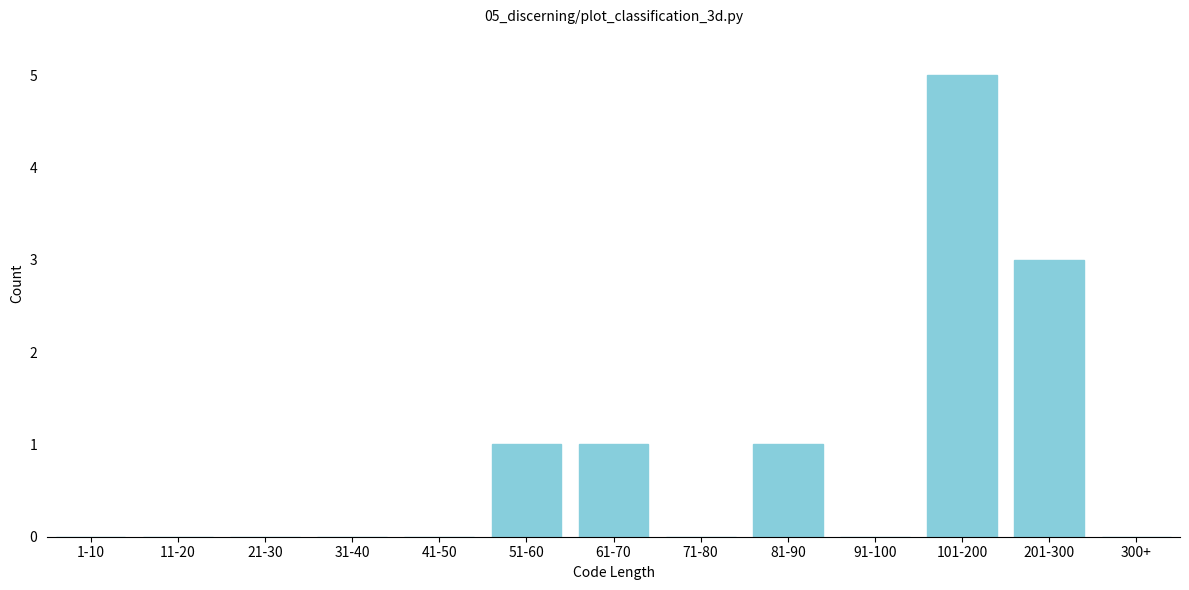

Reading left to right, extract all data points from this chart.

1-10=0	11-20=0	21-30=0	31-40=0	41-50=0	51-60=1	61-70=1	71-80=0	81-90=1	91-100=0	101-200=5	201-300=3	300+=0